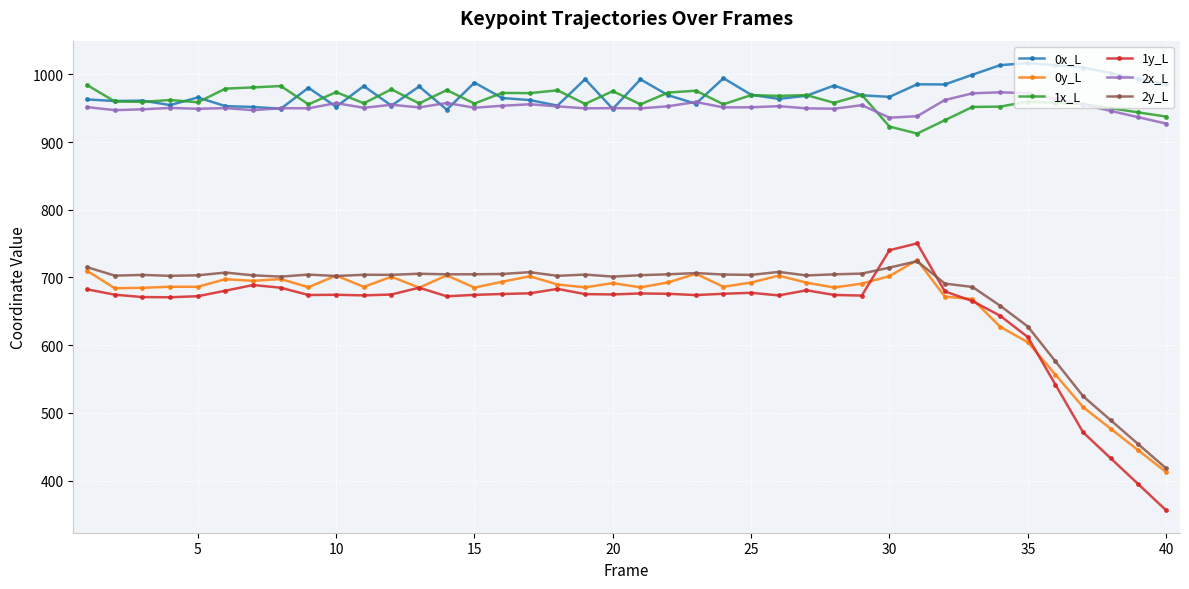

True or false: 1x_L and 2y_L intersect in this chart.

False